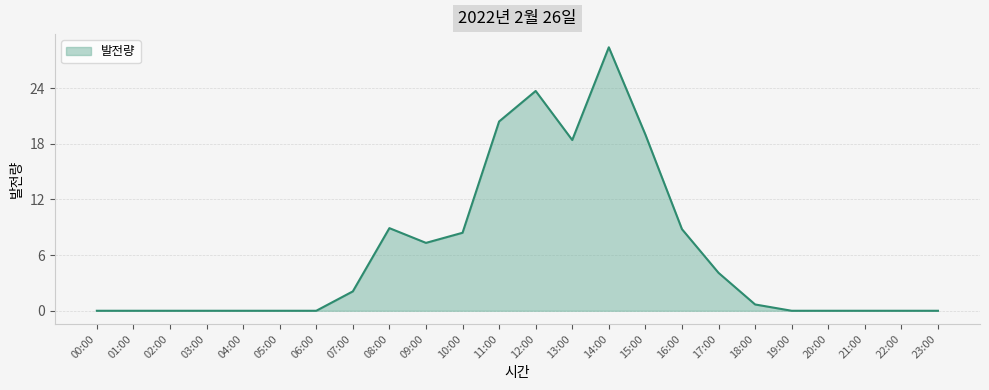

What is the difference between the values at 03:00 and 14:00?

28.4